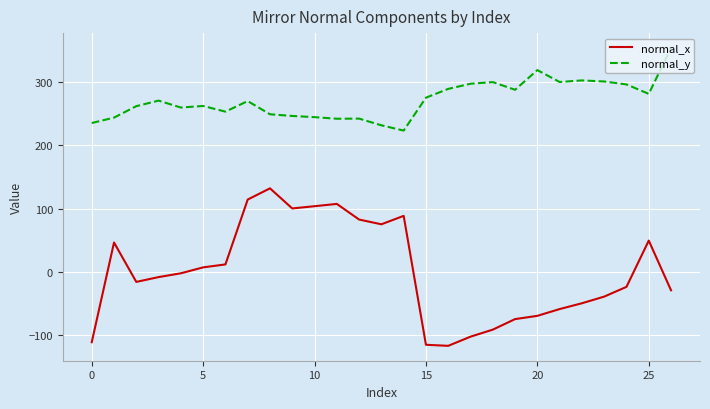

True or false: normal_y and normal_x cross at least once.

False